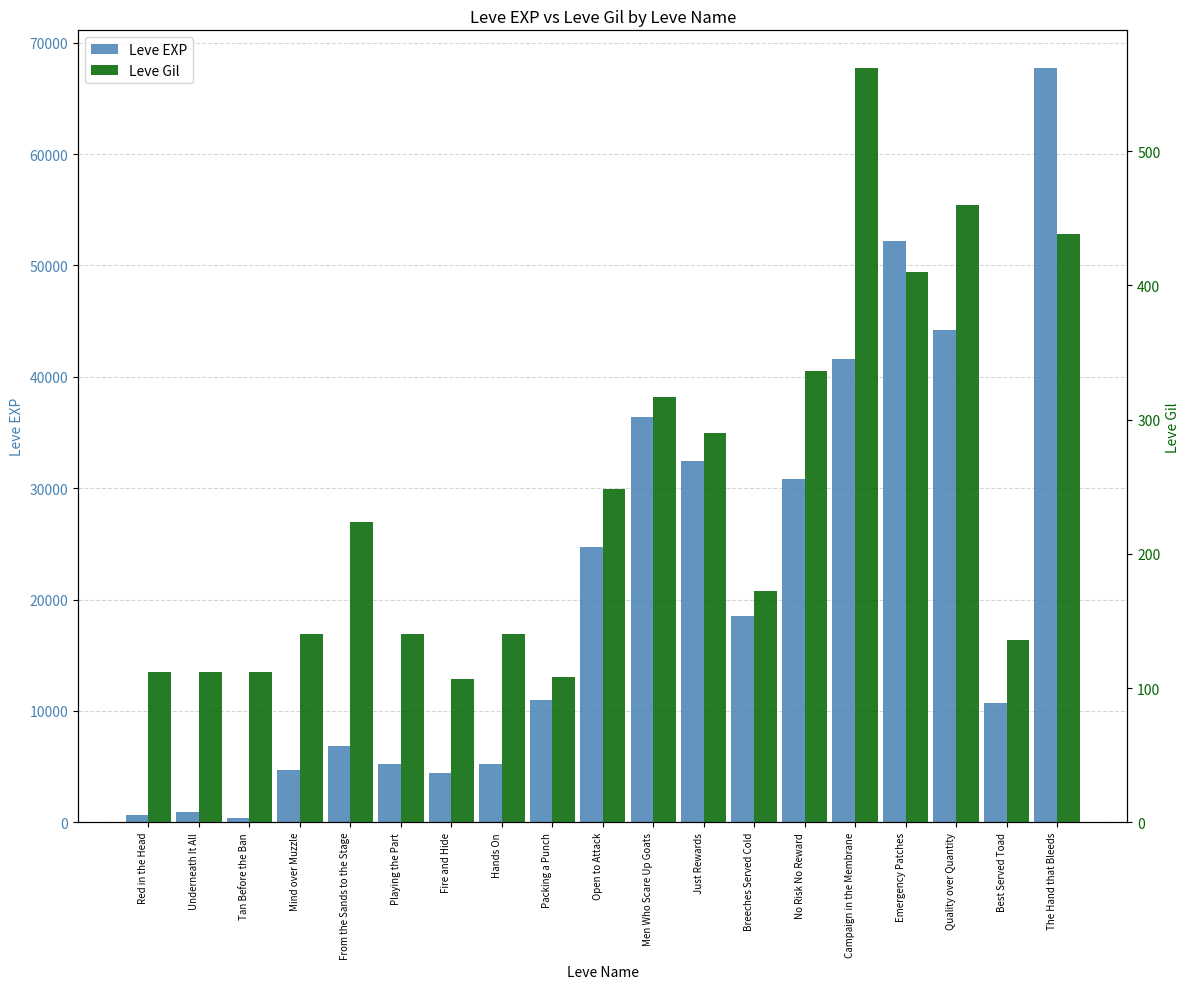

What is the total value across all series at Men Who Scare Up Goats?

36707